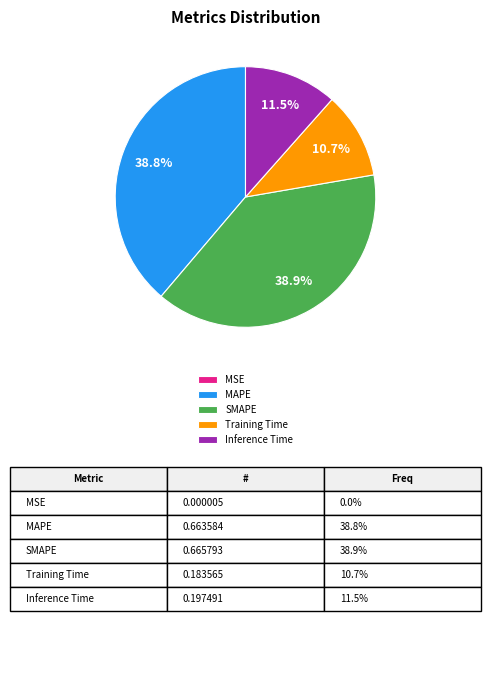

Is there a majority slice in this chart?

No